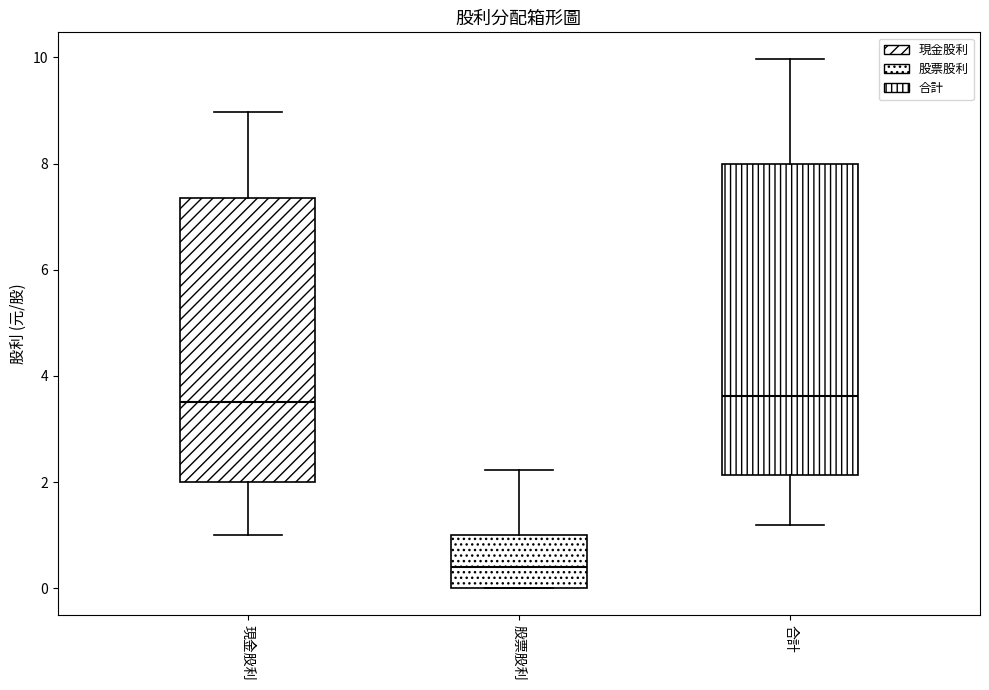

Where is the upper edge of the box for 現金股利 on the y-axis? The values are not printed on the chart, so give them approximately, as read against the axis.

7.4